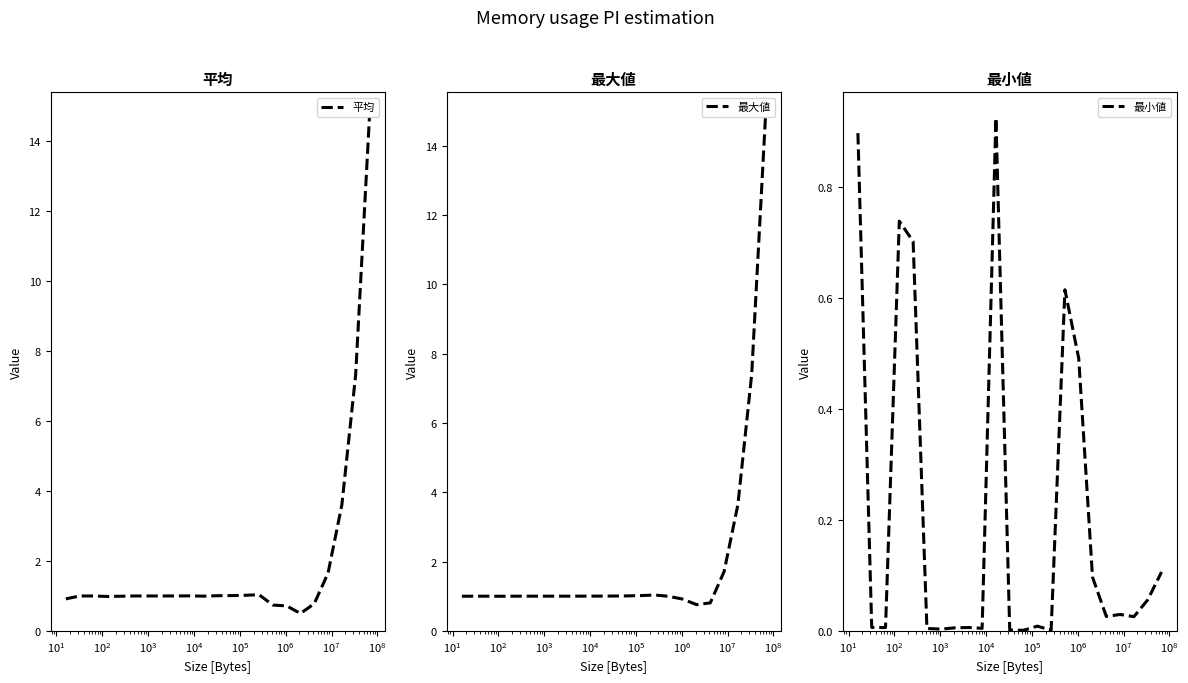

True or false: 最大値 and 最小値 cross at least once.

False